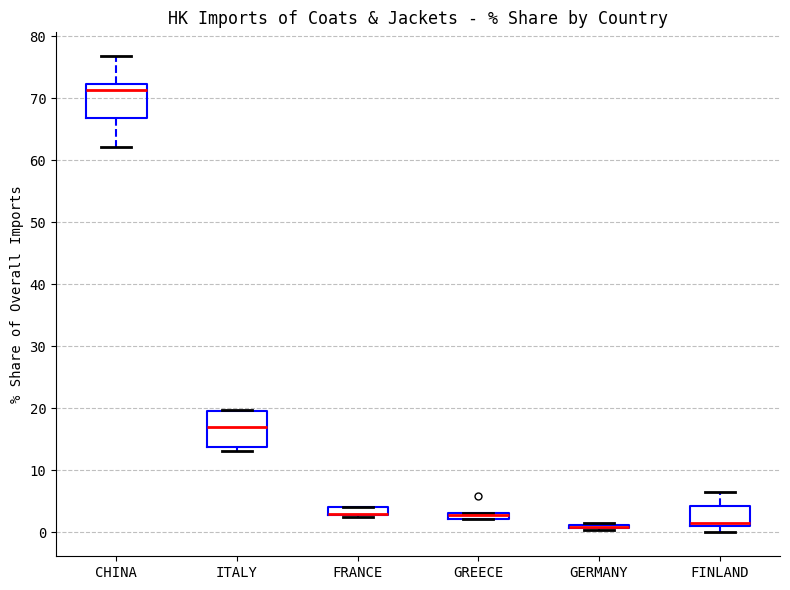

Where does the median line of the box for ITALY sit on the y-axis? The values are not printed on the chart, so give them approximately, as read against the axis.

17